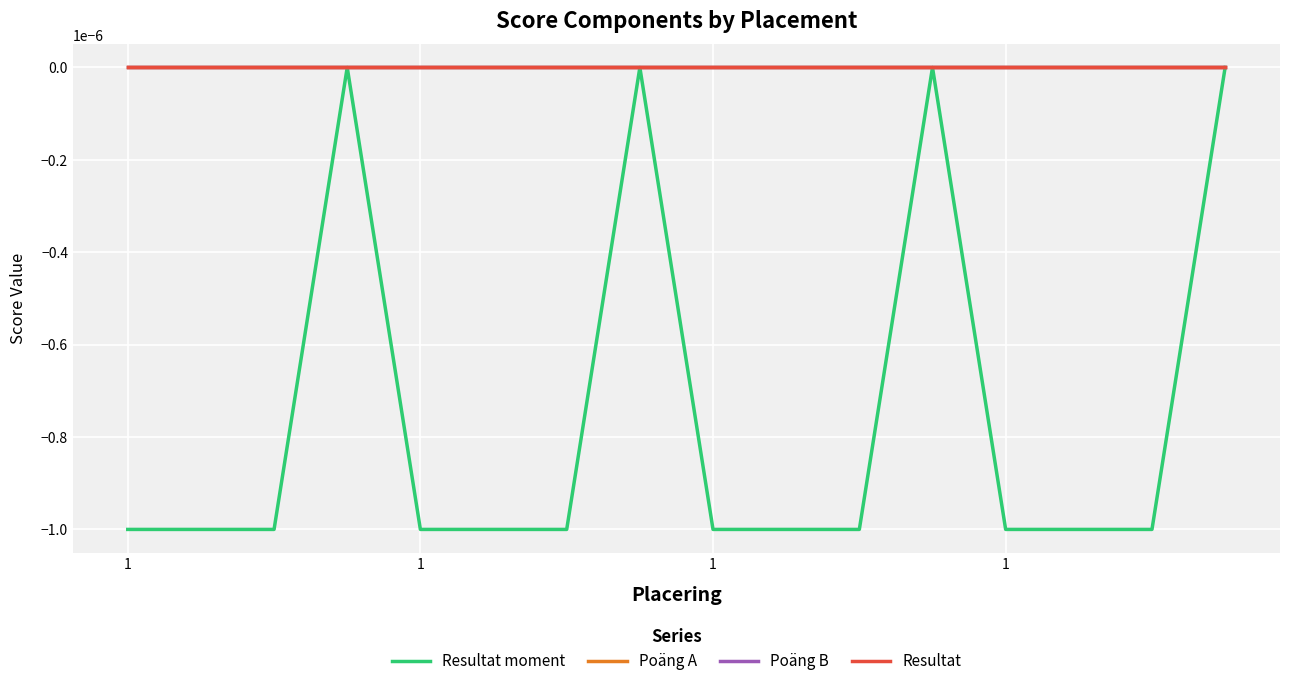

Does the chart display data point markers on the line(s)?

No